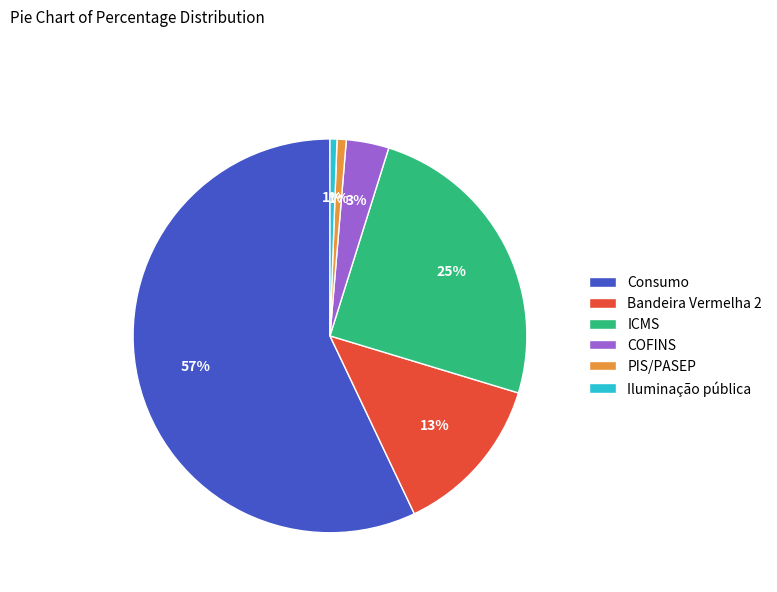

Is there any slice that represents more than half of the pie?

Yes